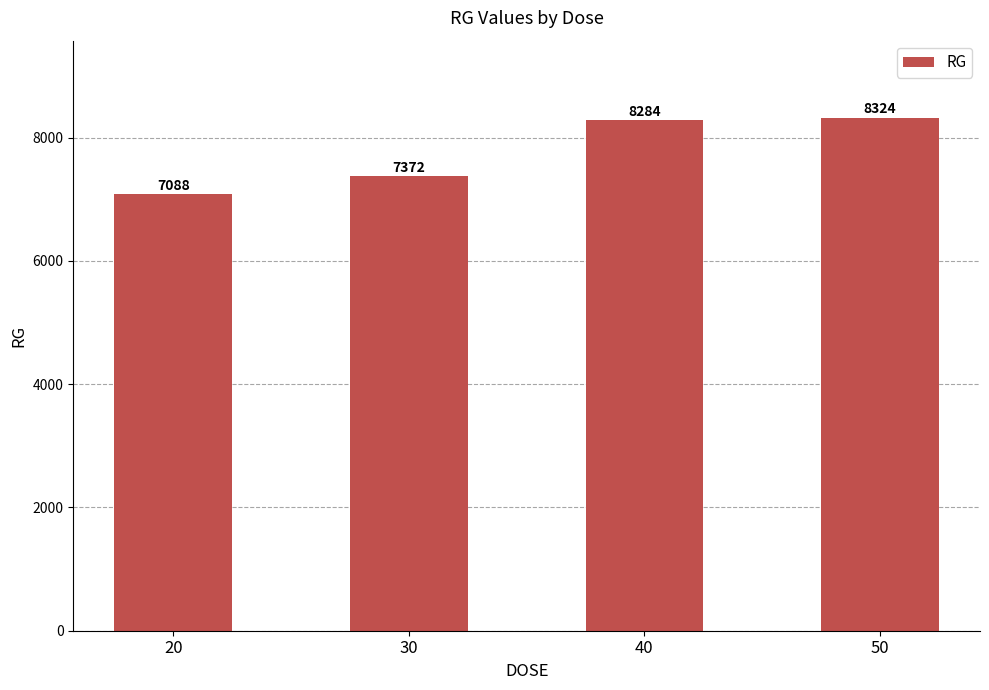

How many data points are less than 8284?

2